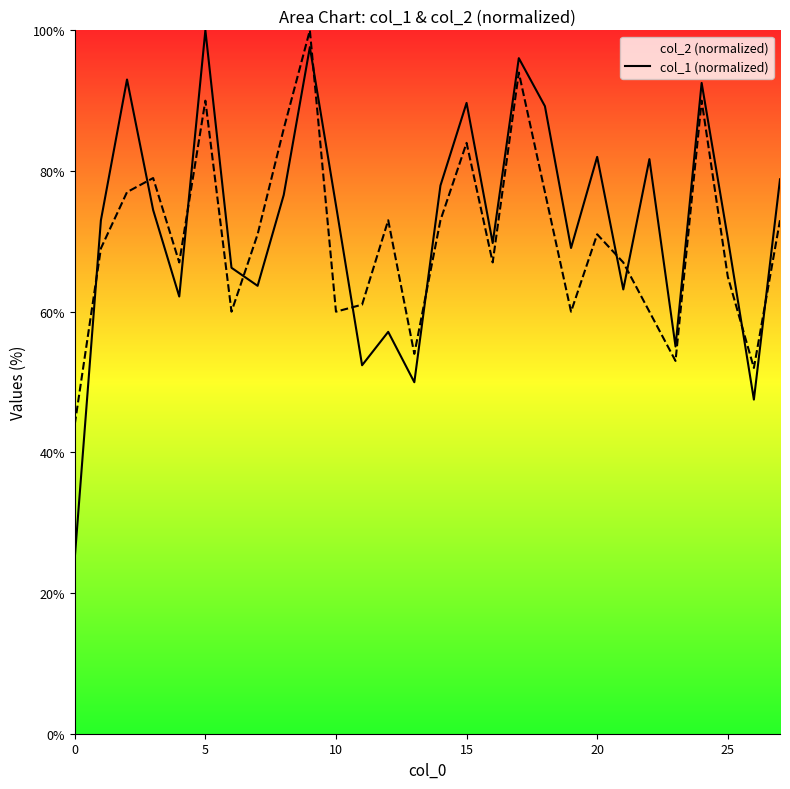

What is the difference between the col_1_line values at 0 and 27?

29.0